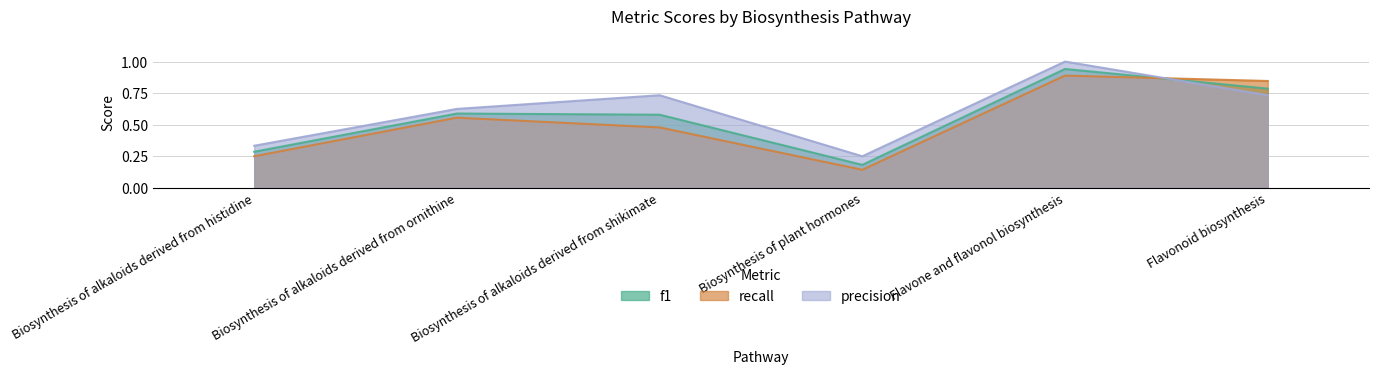

What is the sum of the f1 values at Biosynthesis of plant hormones and Flavone and flavonol biosynthesis?

1.1